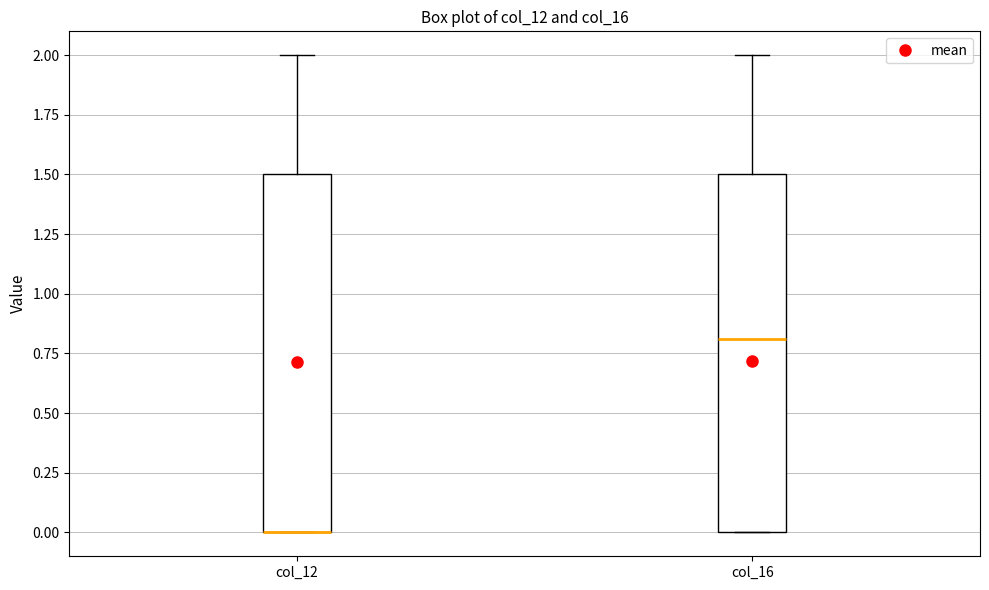

Reading left to right, transcribe this box plot: for each box, give where its median line is, the range the box spans, and where its two whiskers end, as read against the y-axis. The values are not printed on the chart, so give them approximately, as read against the axis.

col_12: median 0.0 (drawn on the box's lower edge), box 0.0 to 1.5, whiskers 0.0 to 2.0
col_16: median 0.8, box 0.0 to 1.5, whiskers 0.0 to 2.0